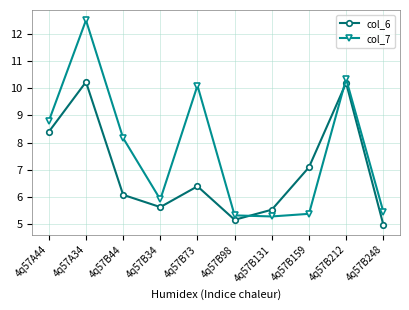

The value of col_7 at 4q57B44 is 11.9. True or false?

False